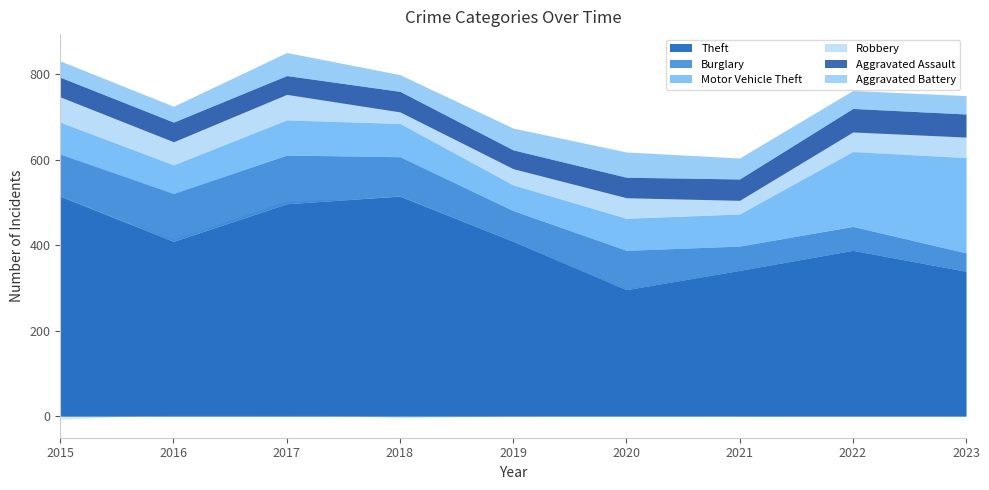

Is it true that Burglary equals 112 at 2016?

True